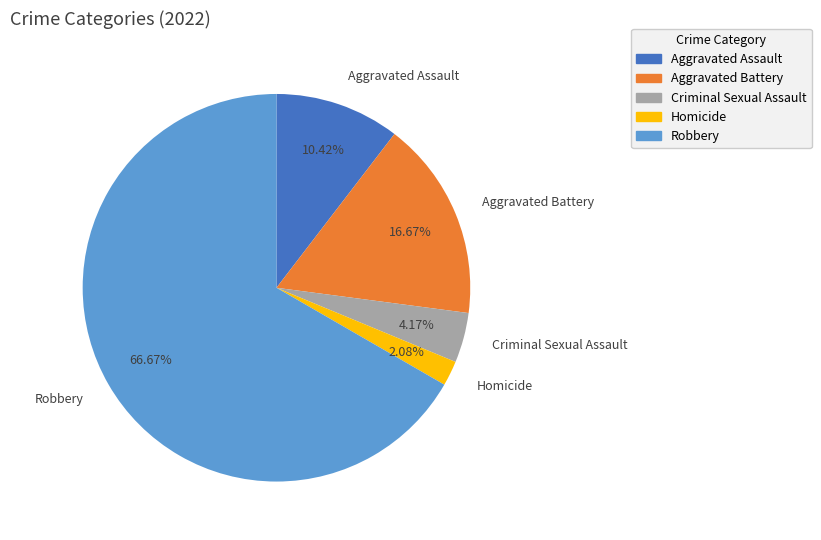

Count the number of slices in the pie.

5